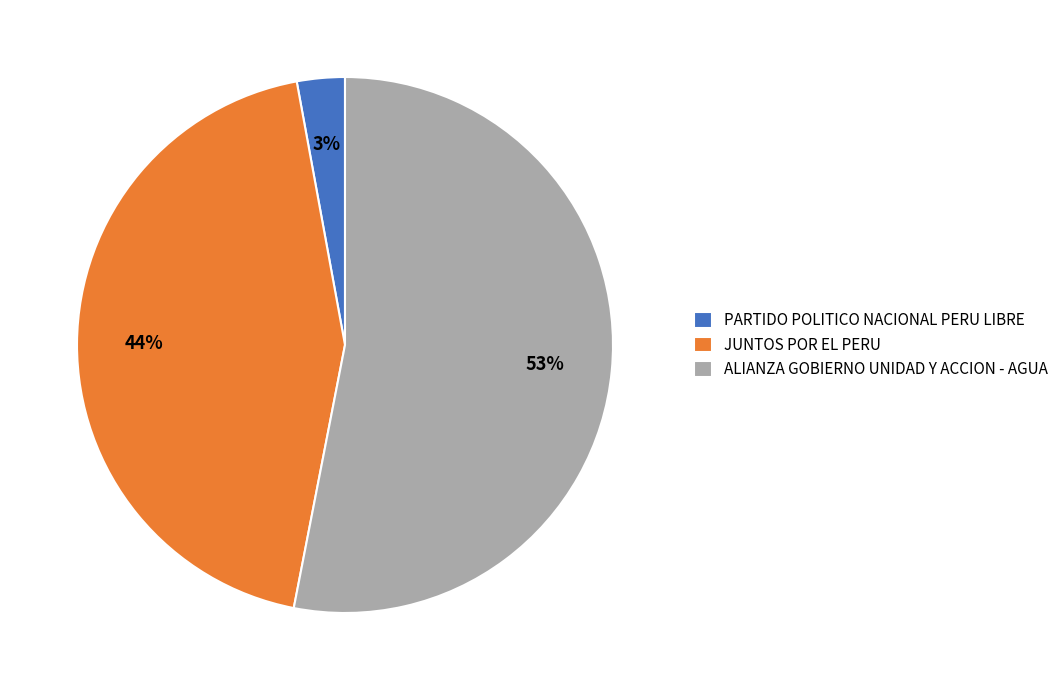

Which category has the biggest portion of the pie?

ALIANZA GOBIERNO UNIDAD Y ACCION - AGUA